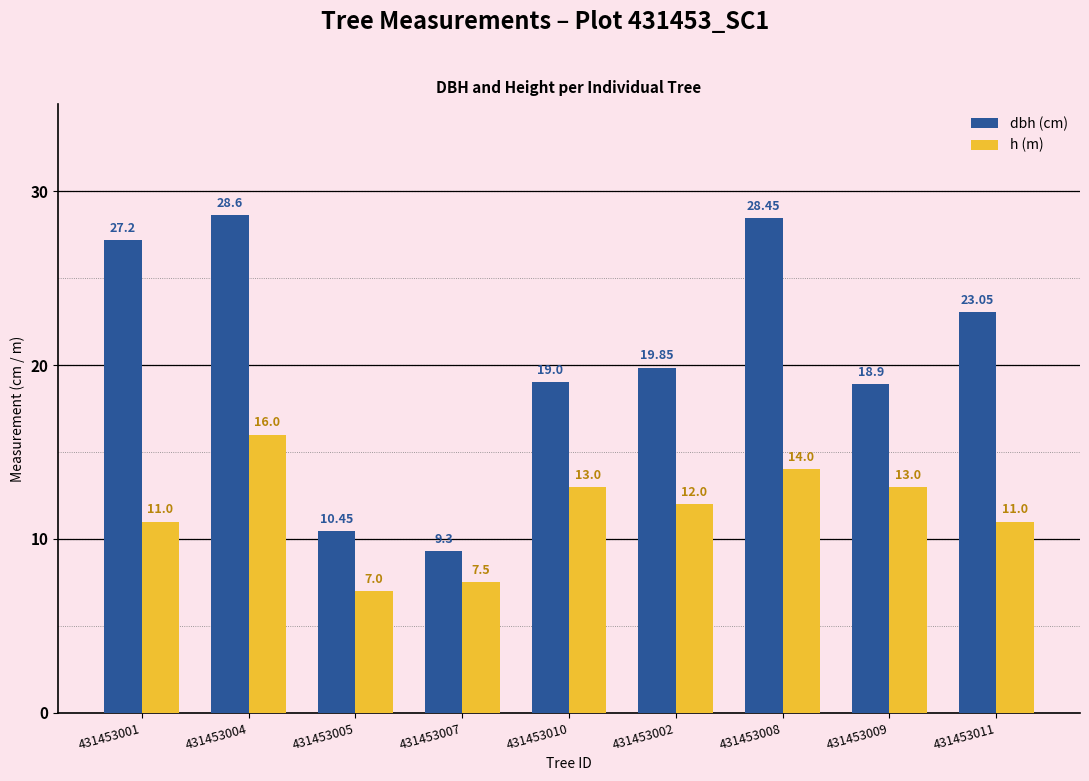

Count the number of categories in the chart.

9